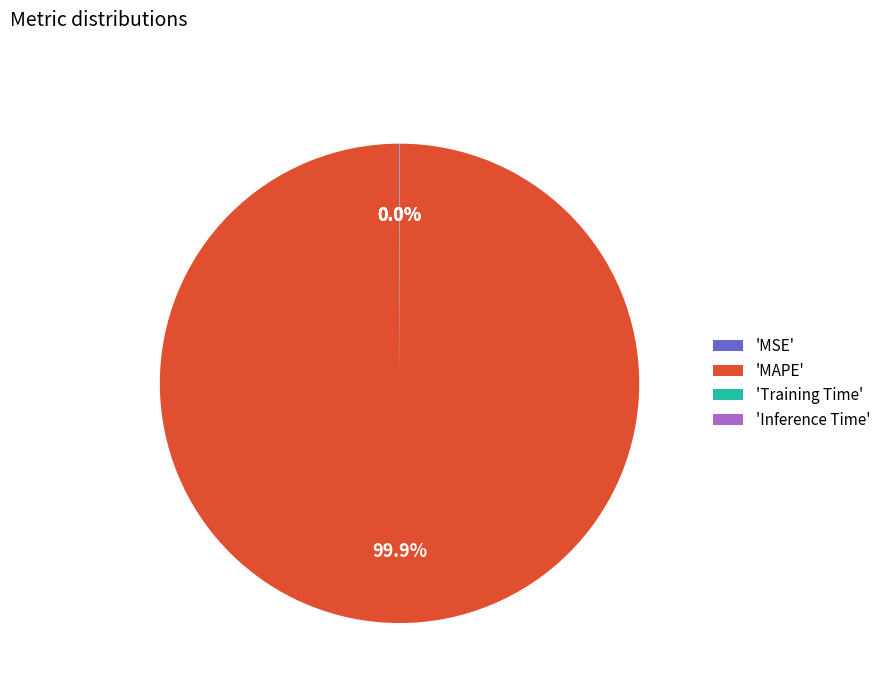

To the nearest percent, what is the difference between the largest and smallest slice percentages?

100%